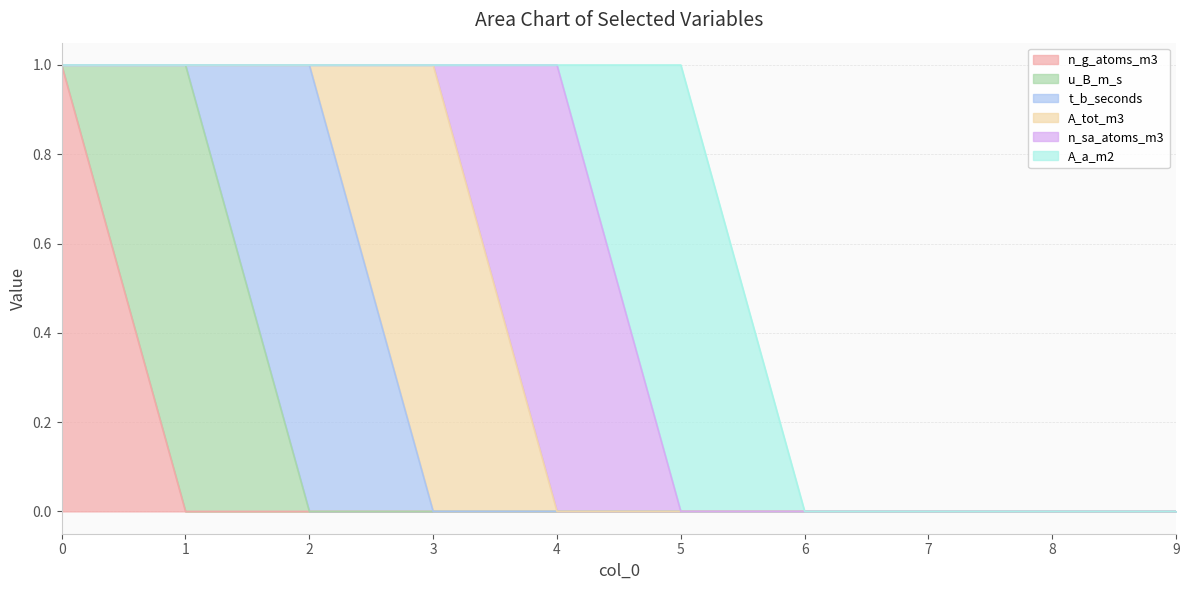

True or false: n_g_atoms_m3 has a value of 0 at 9.

True